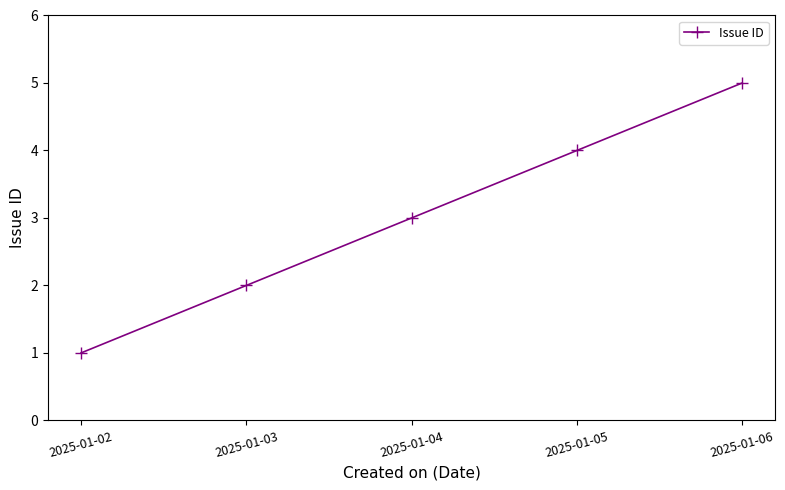

What is the smallest value displayed?

1